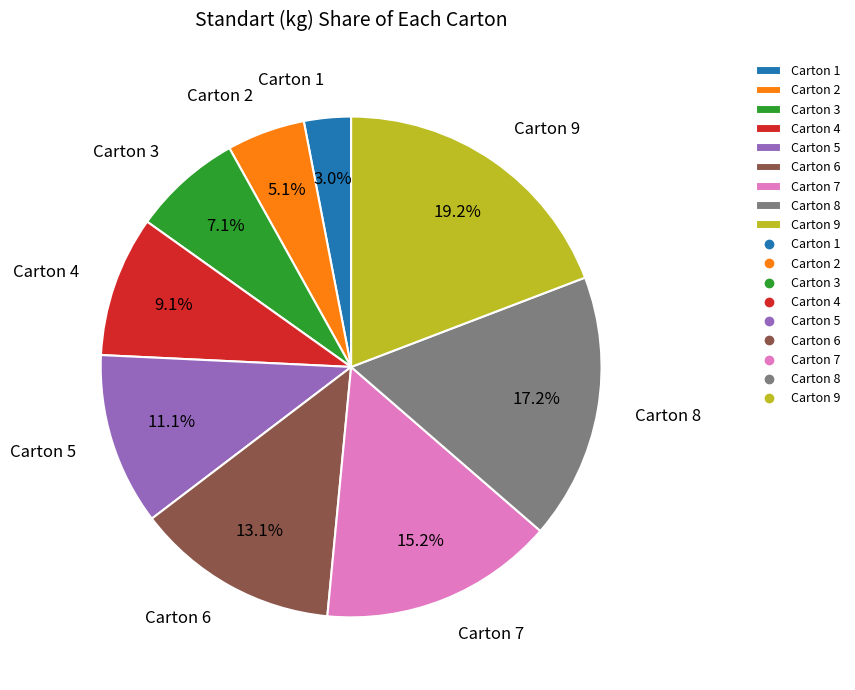

What is the total percentage of Carton 6 and Carton 7?

28.3%